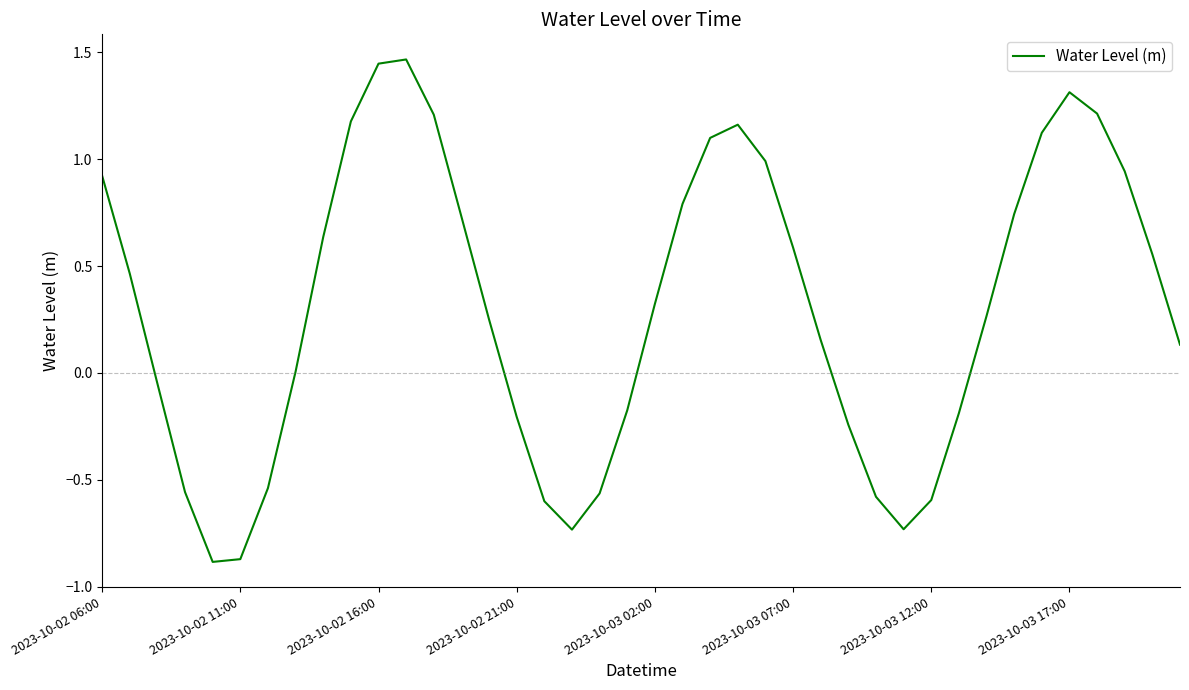

What is the difference between the maximum and minimum values?

2.4